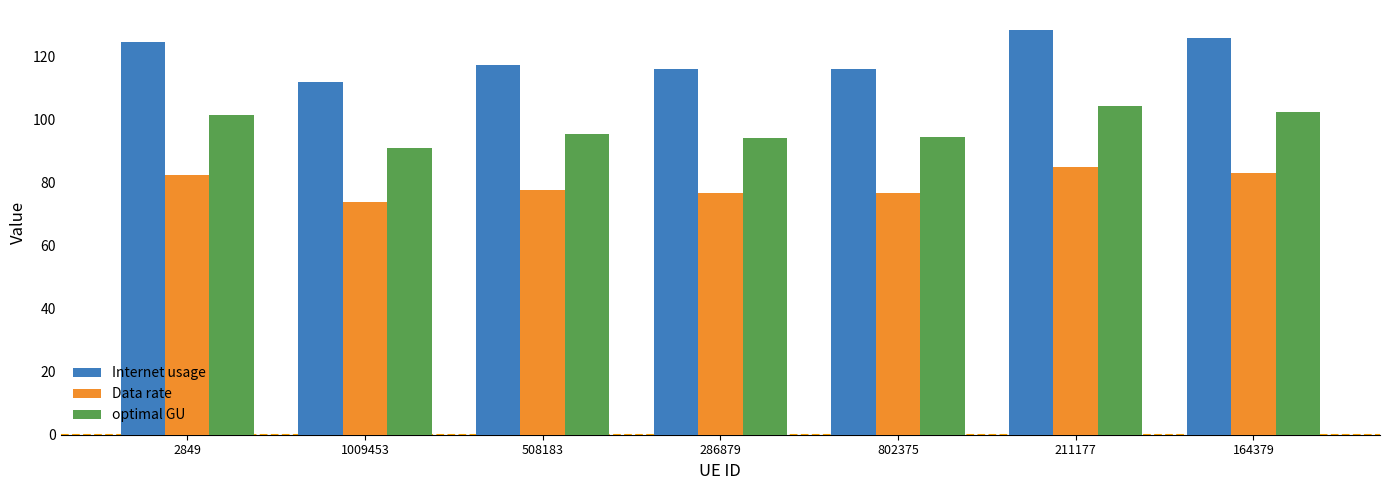

Which series changed the most between 1009453 and 802375?

Internet usage